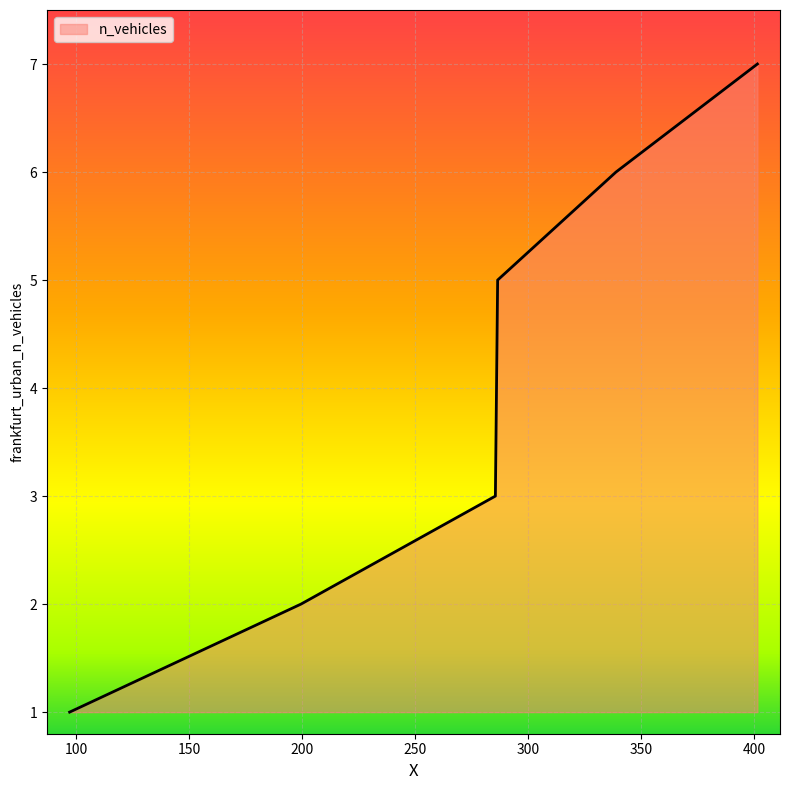

What is the greatest value displayed?

7